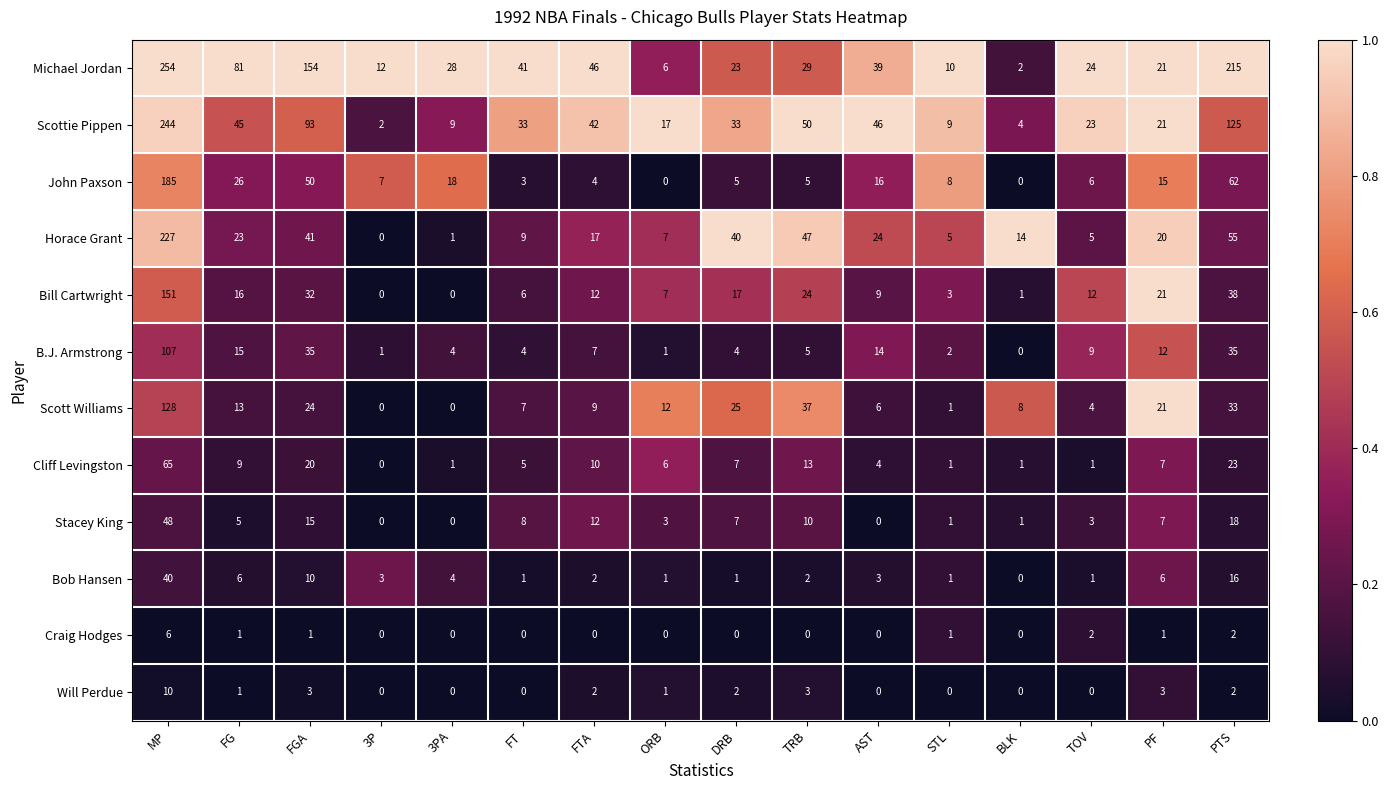

What is the spread (max minus min) of values at FG?

80